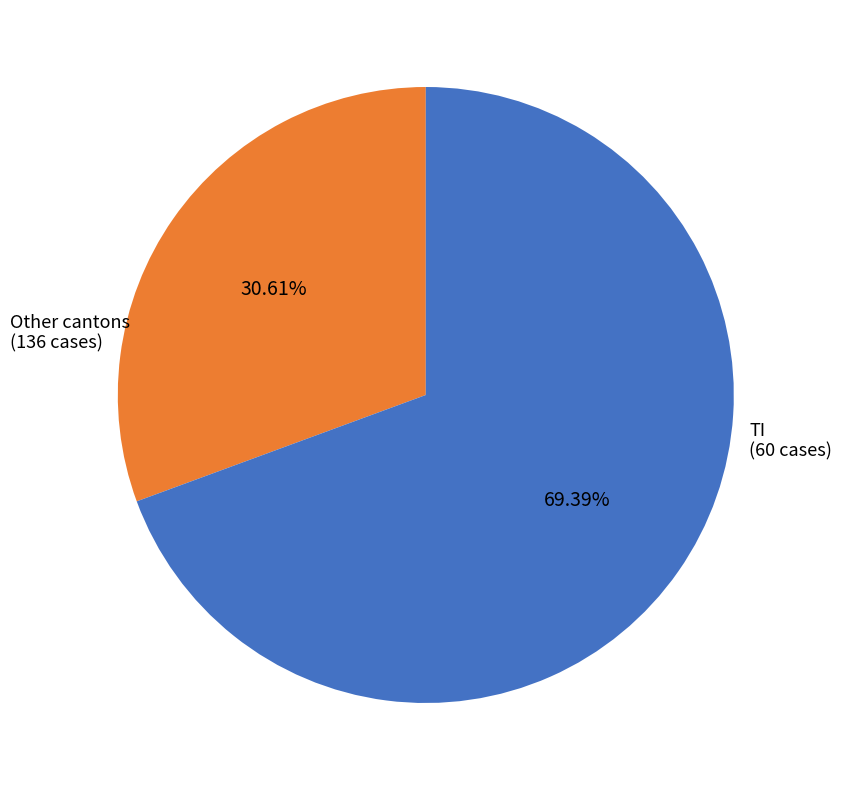

Is there any slice that represents more than half of the pie?

Yes